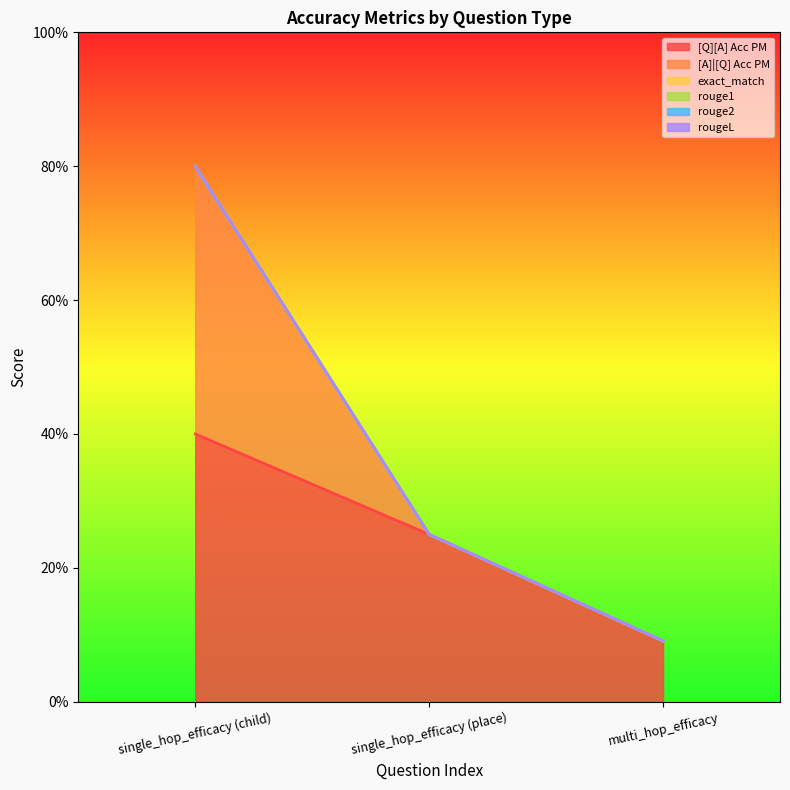

Which has a higher value, multi_hop_efficacy or single_hop_efficacy (child)?

single_hop_efficacy (child)